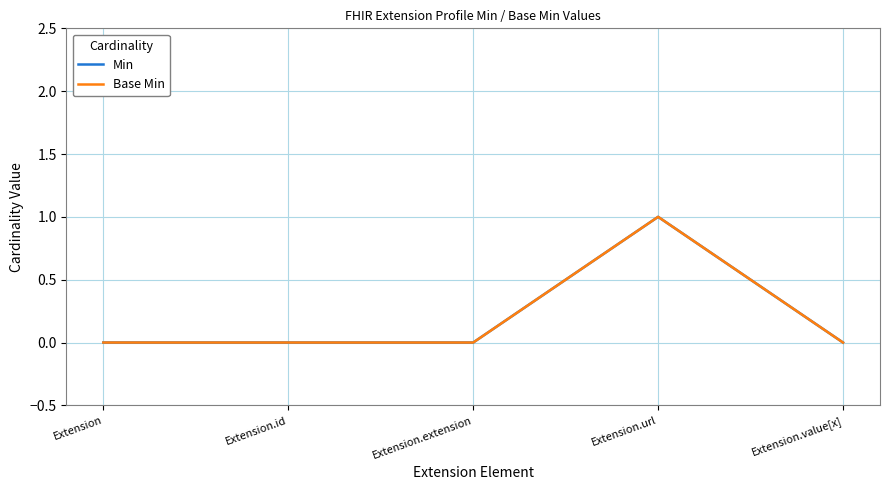

Which series has the largest range (max minus min)?

Min